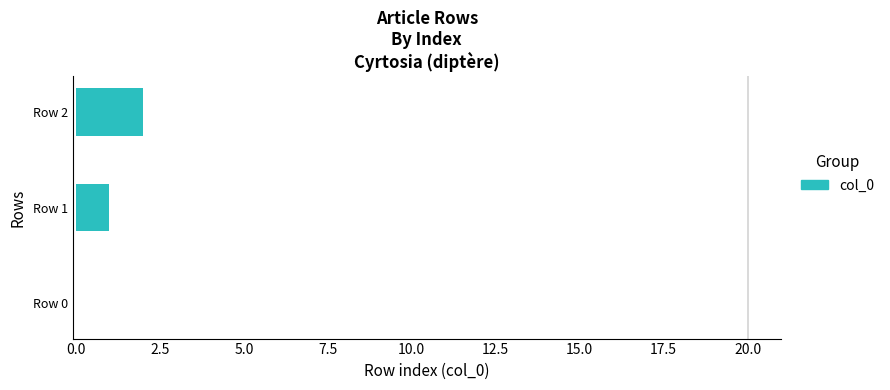

What is the sum of all values?

3